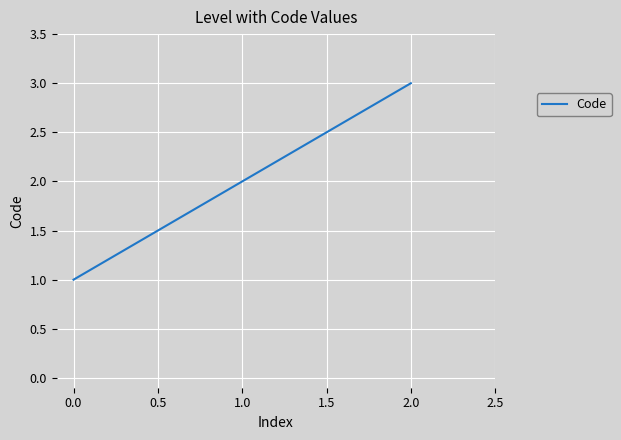

What is the average value?

2